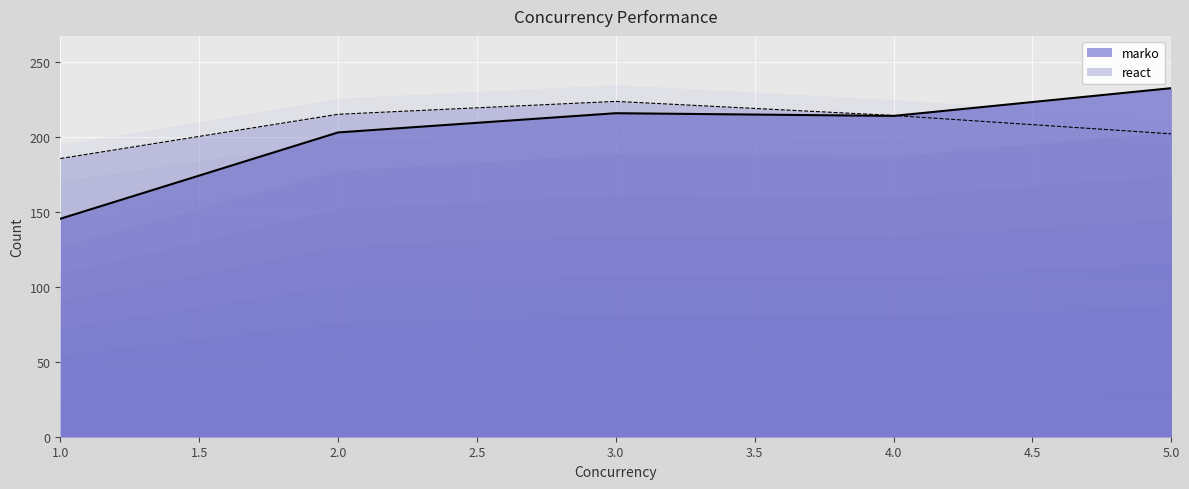

What is the value of the react point at the 3rd from the left?

223.5